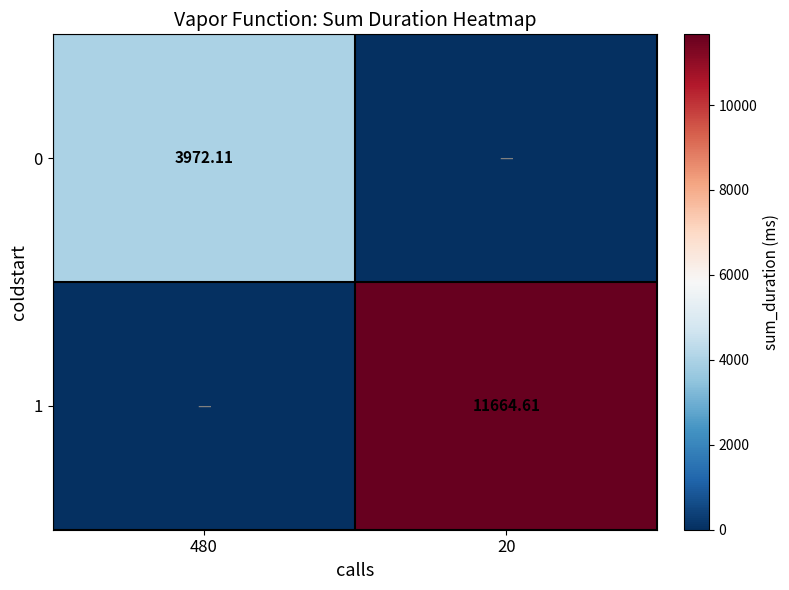

What is the difference between the 1 values at 480 and 20?

11664.6